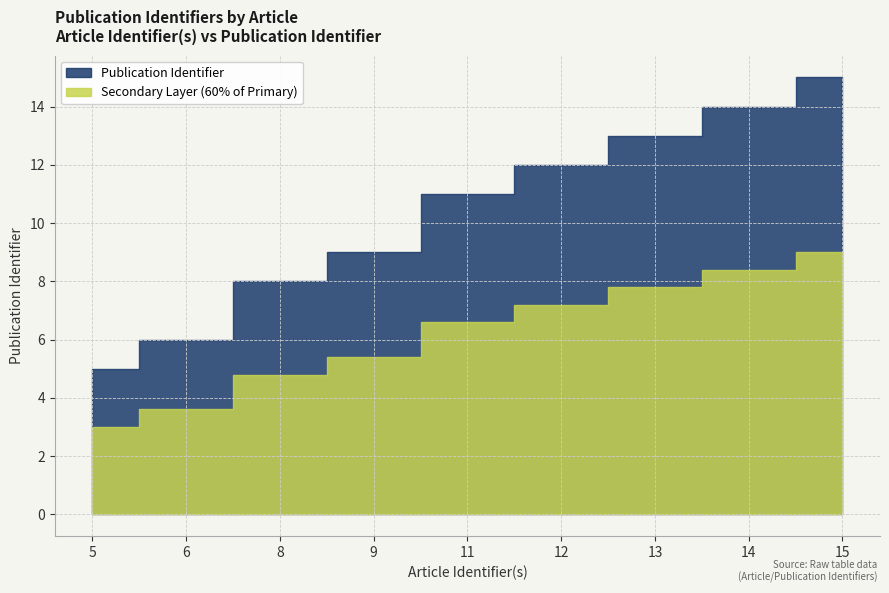

Does the chart display data point markers on the line(s)?

No